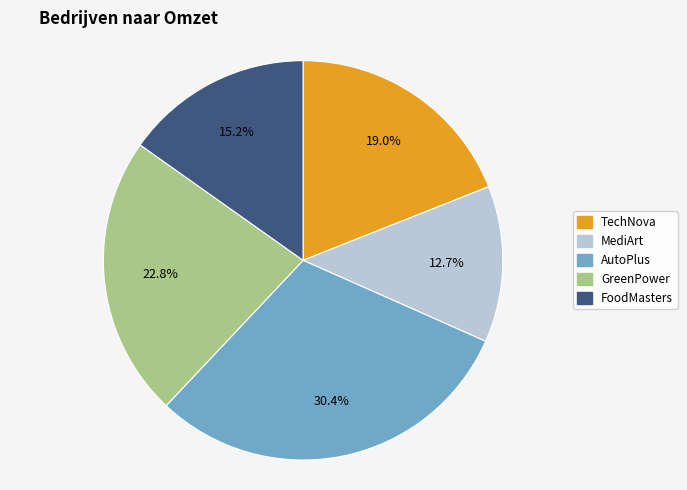

What is the ratio of the value at TechNova to the value at AutoPlus?

0.6